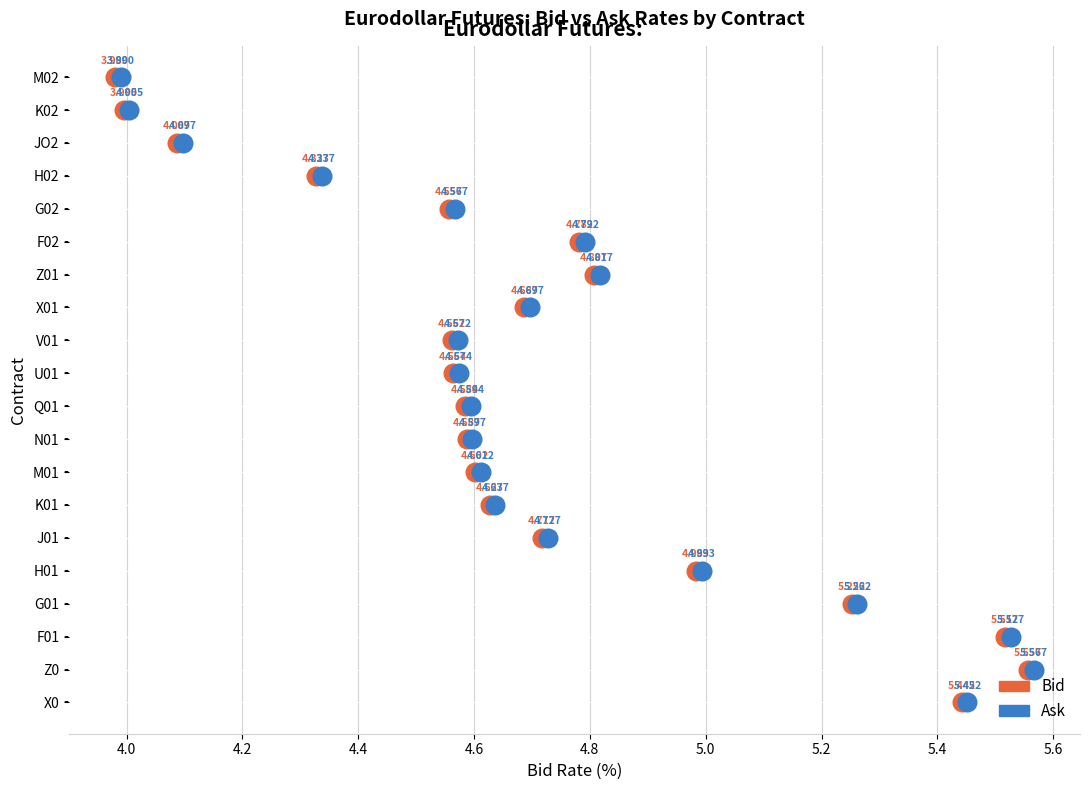

What are all the series names shown in the legend?

Bid, Ask